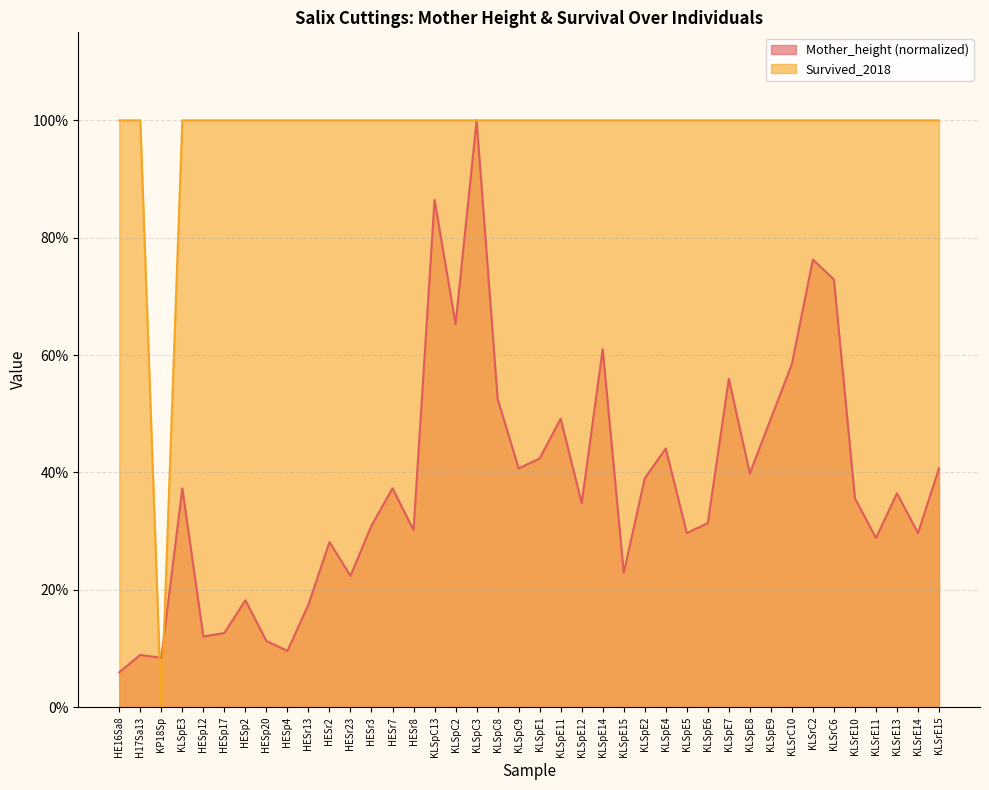

What is the difference between the highest and lowest values at HESp20?

0.9